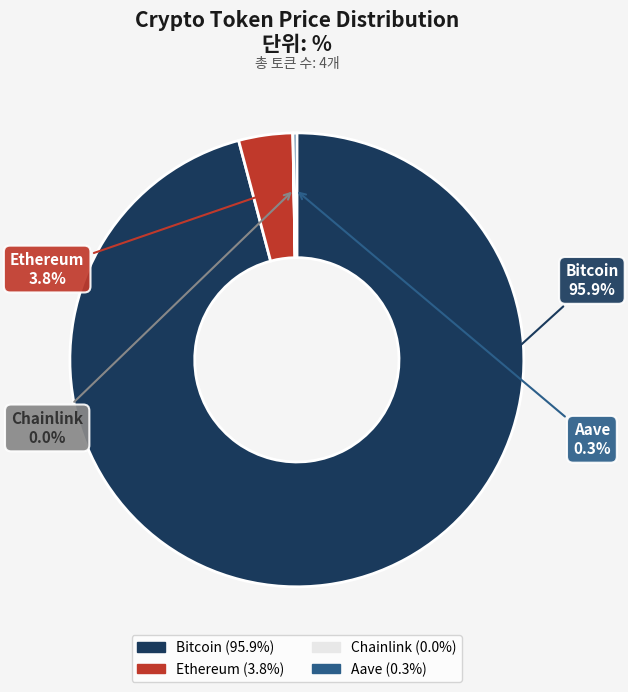

To the nearest percent, what is the difference between the largest and smallest slice percentages?

96%